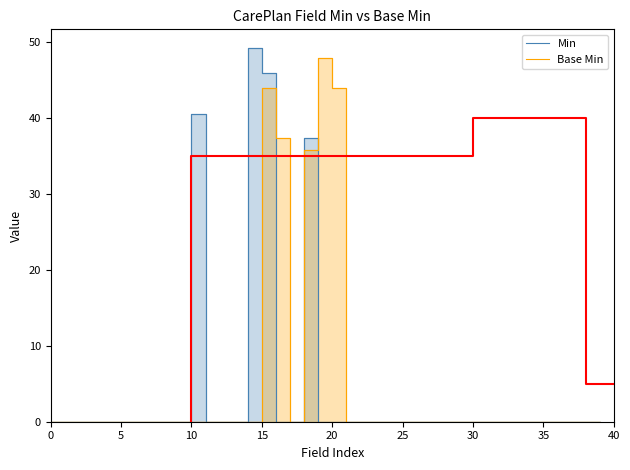

The value of Min at 40 is 0.0. True or false?

True